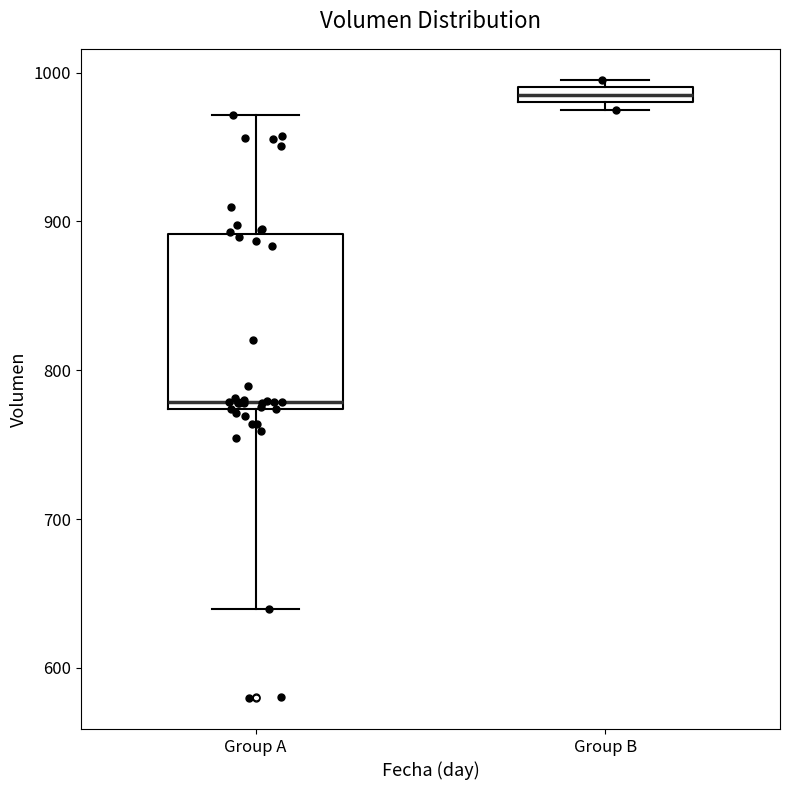

Which box's median line is the highest?

Group B